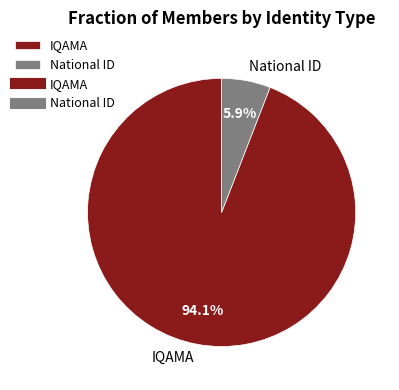

Count the number of slices in the pie.

2